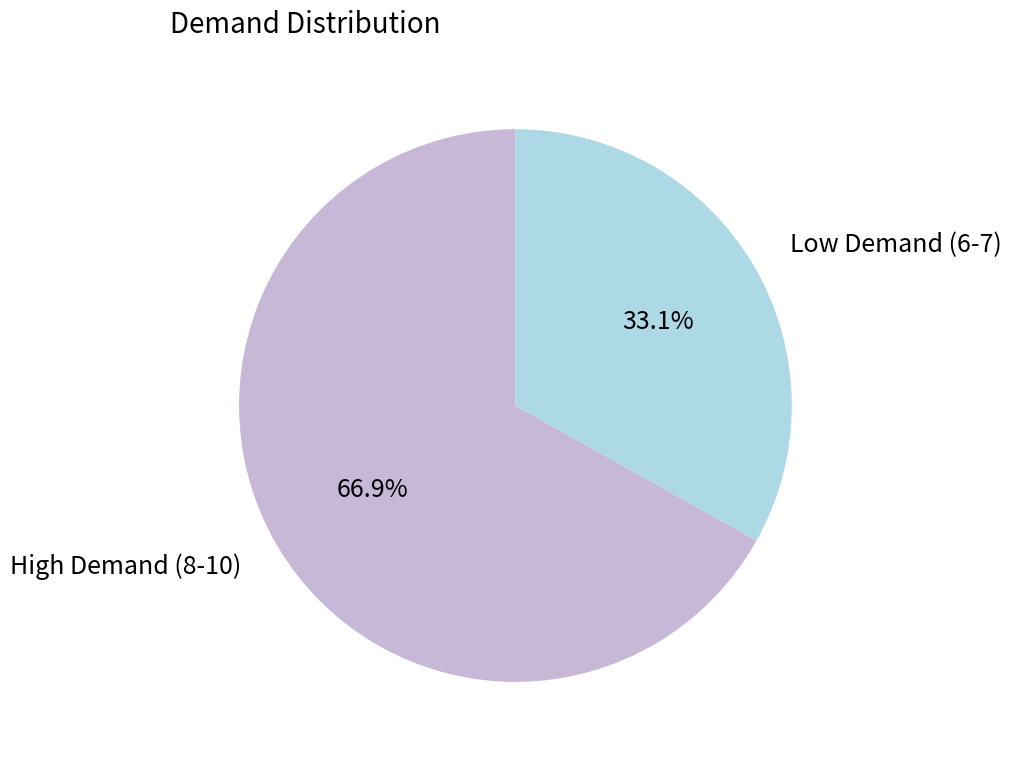

How many slices are in this pie chart?

2